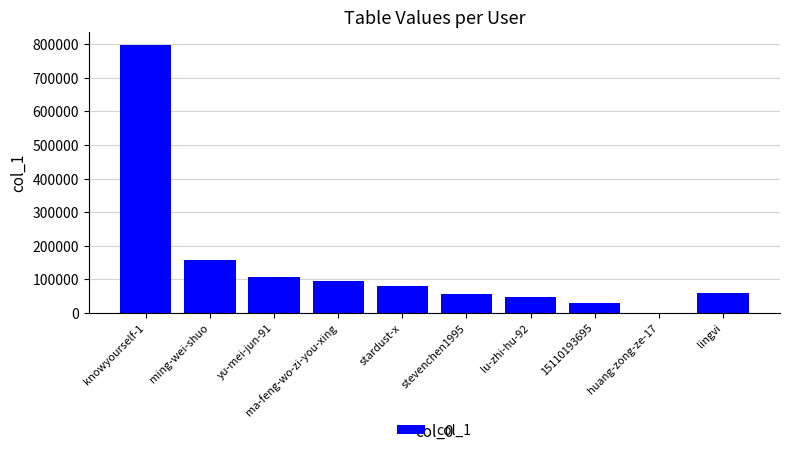

At which category does the chart reach its peak across all series?

knowyourself-1